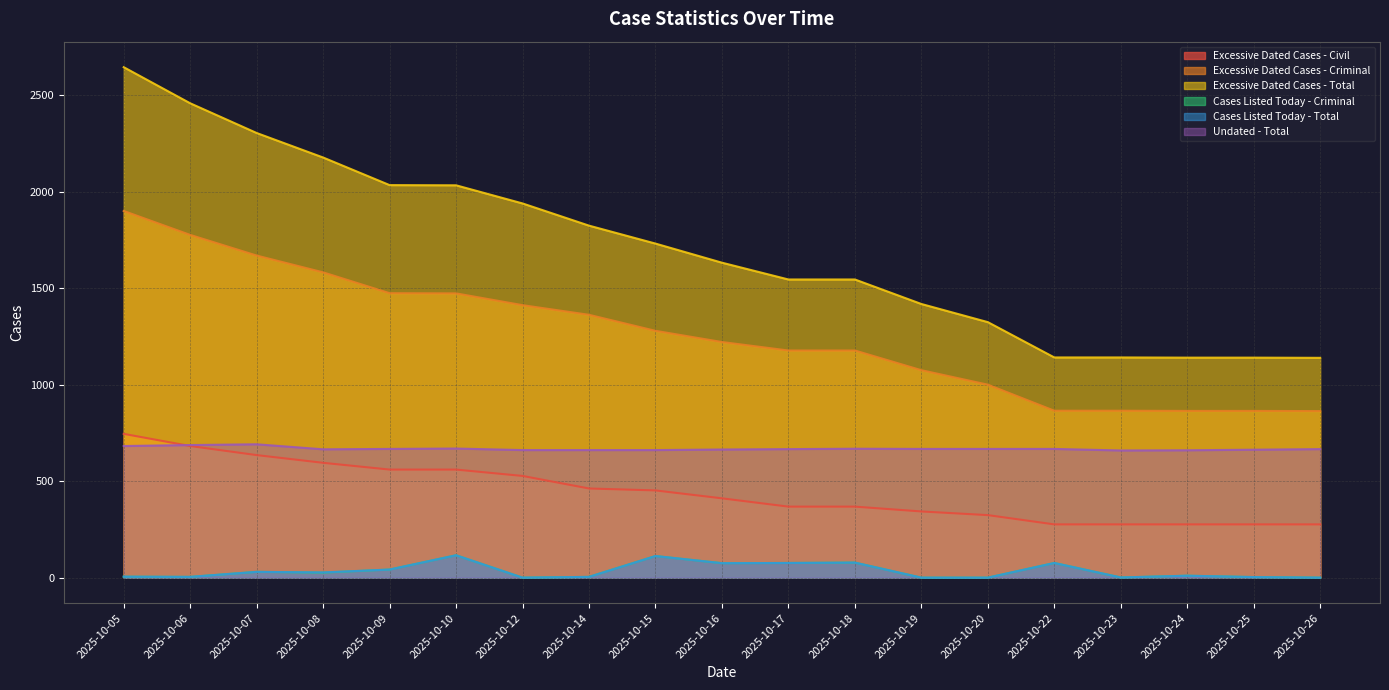

How many values in Cases Listed Today - Criminal are above zero?

15